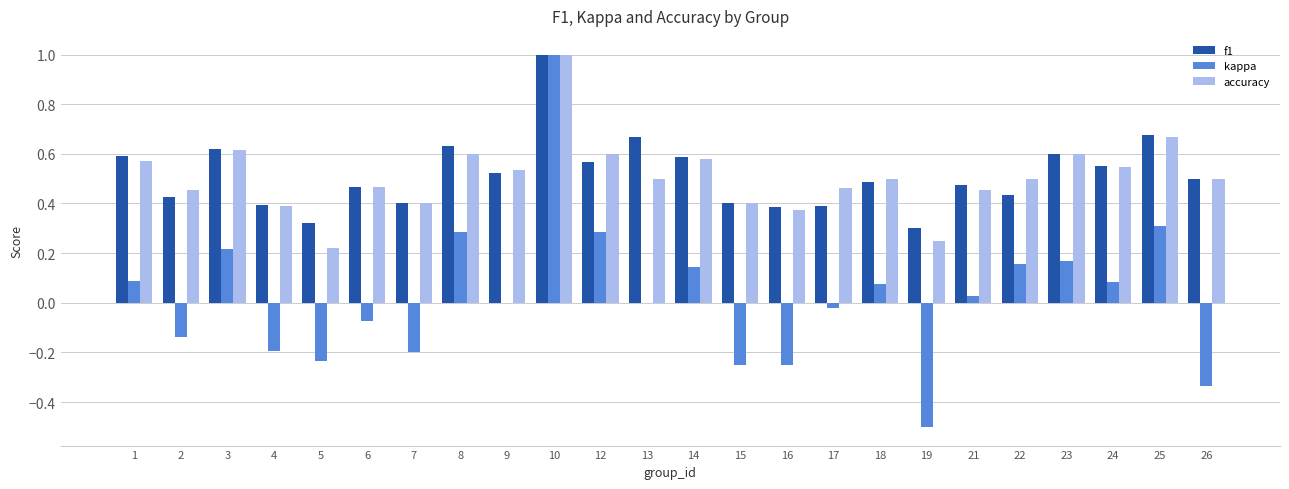

Is the value of accuracy at 2 greater than the value of kappa at 14?

Yes